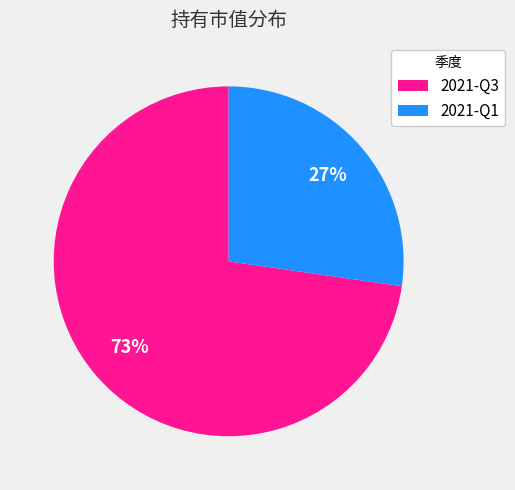

Between 2021-Q3 and 2021-Q1, which is larger?

2021-Q3